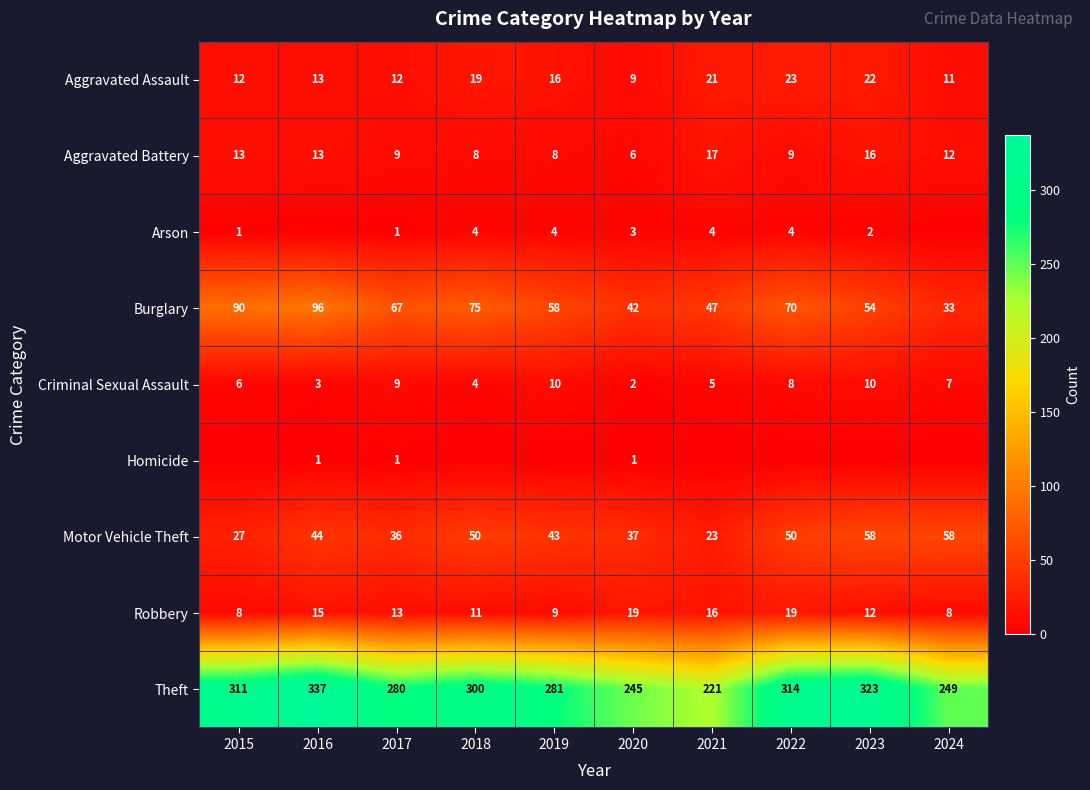

At which category is the sum across all series the highest?

2016